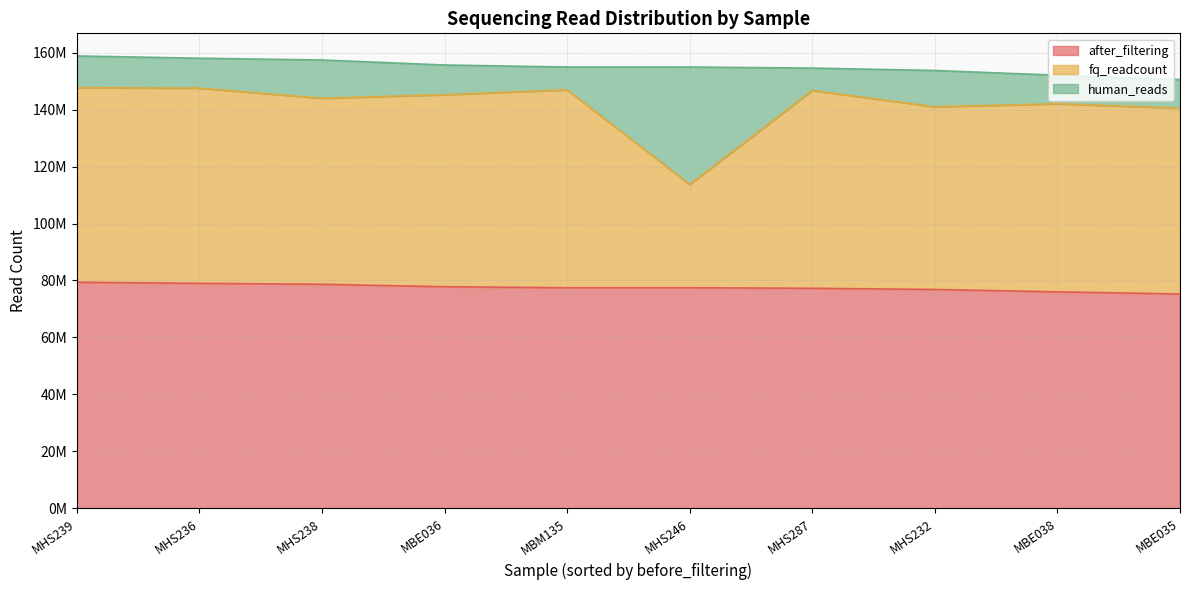

True or false: fq_readcount has a value of 140460670 at MBE035.

True